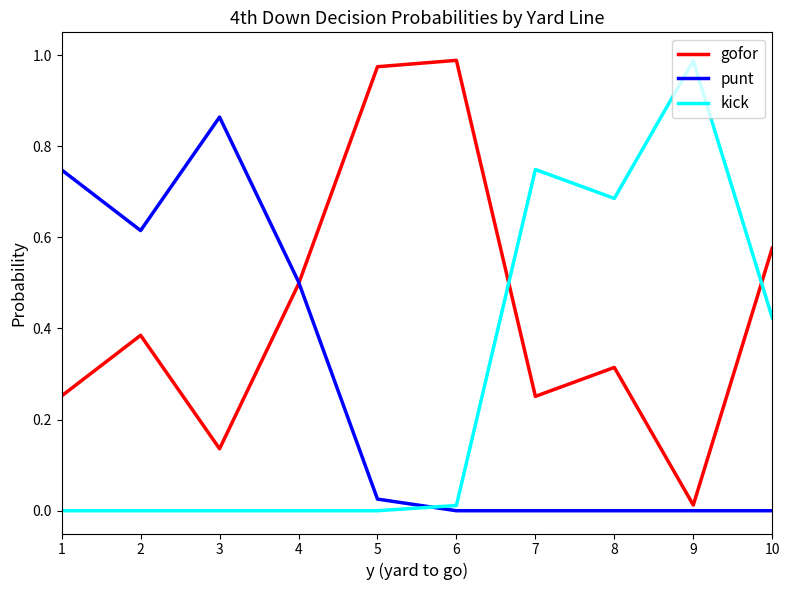

Which series has the largest total across all categories?

gofor